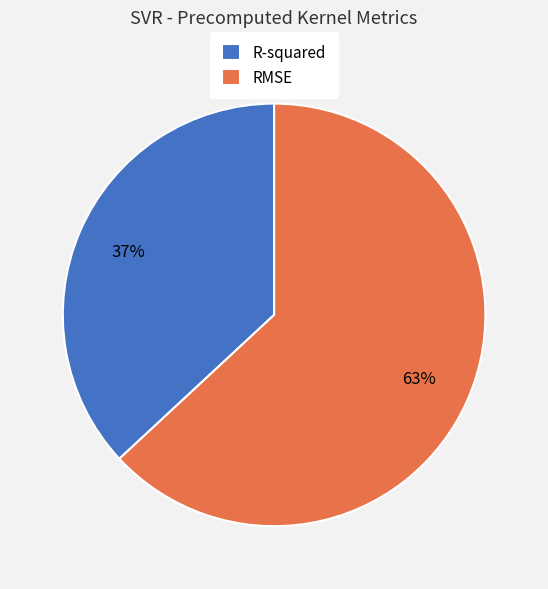

Combined, do R-squared and RMSE account for over 50%?

Yes